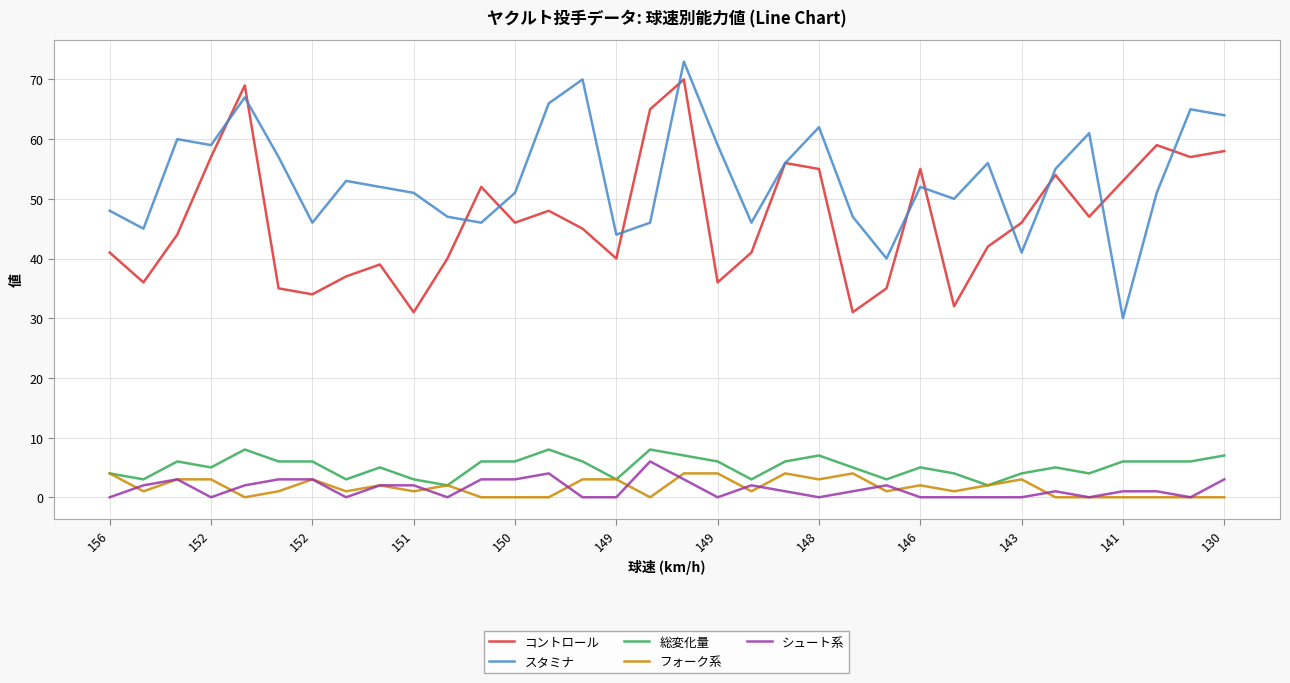

What is the greatest value displayed?

73